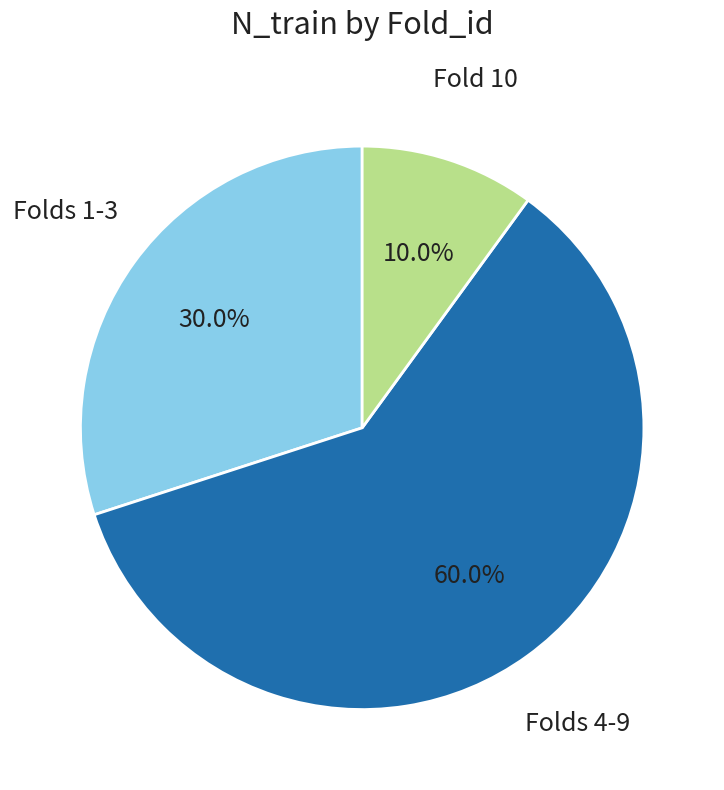

Does any single category account for the majority?

Yes